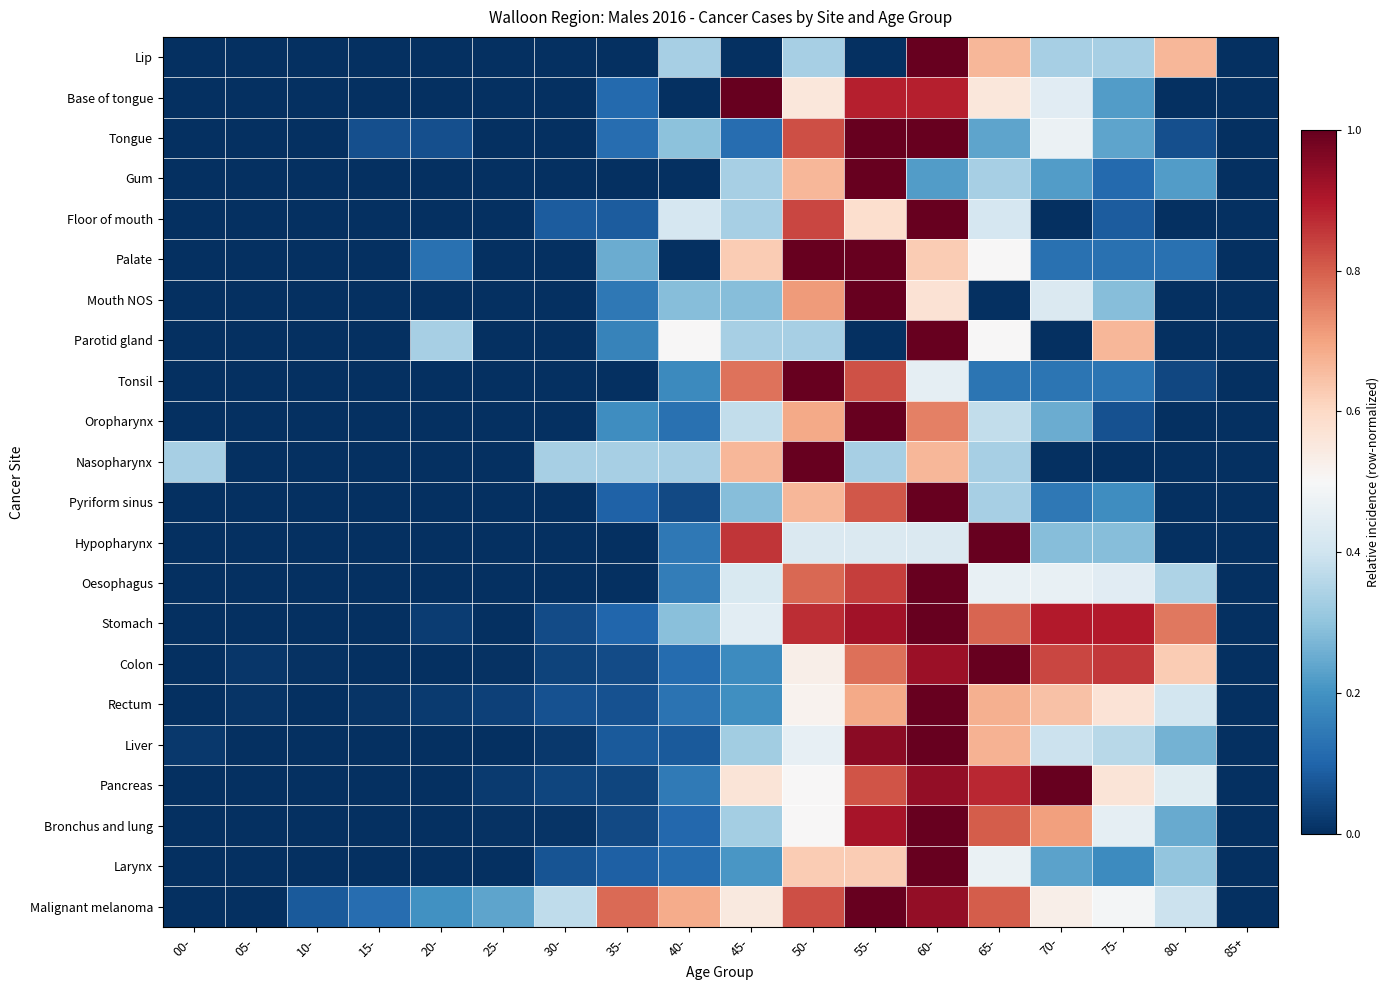

What is the spread (max minus min) of values at 15-?

0.1